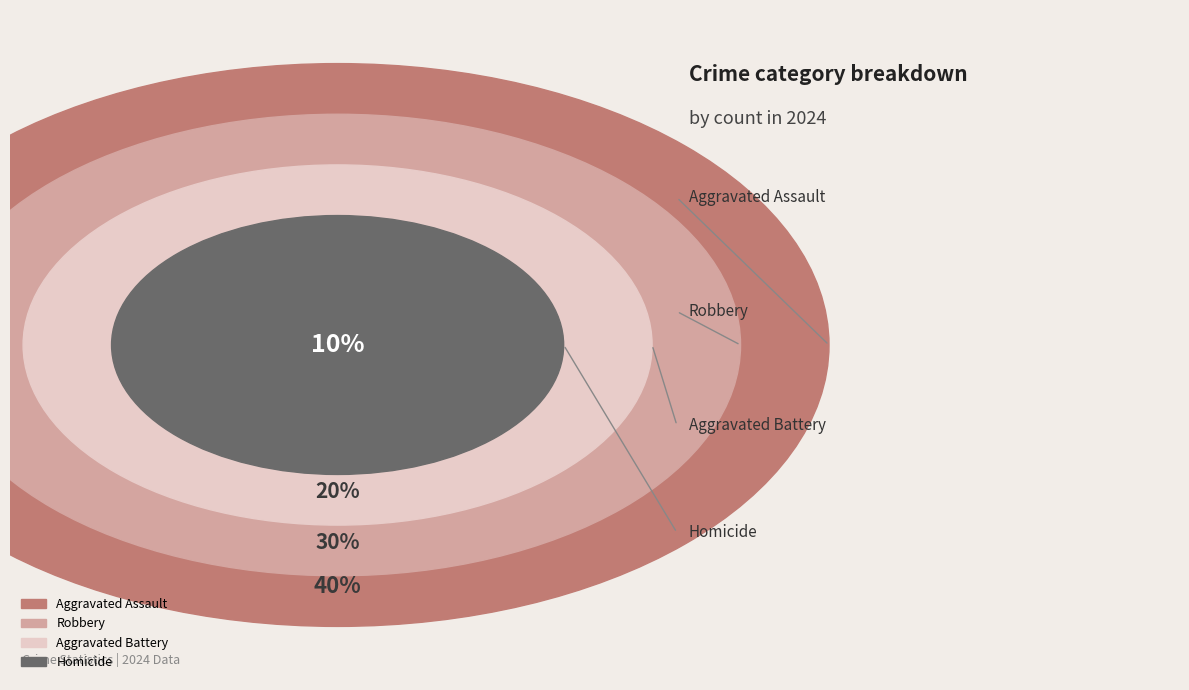

Count the number of slices in the pie.

4